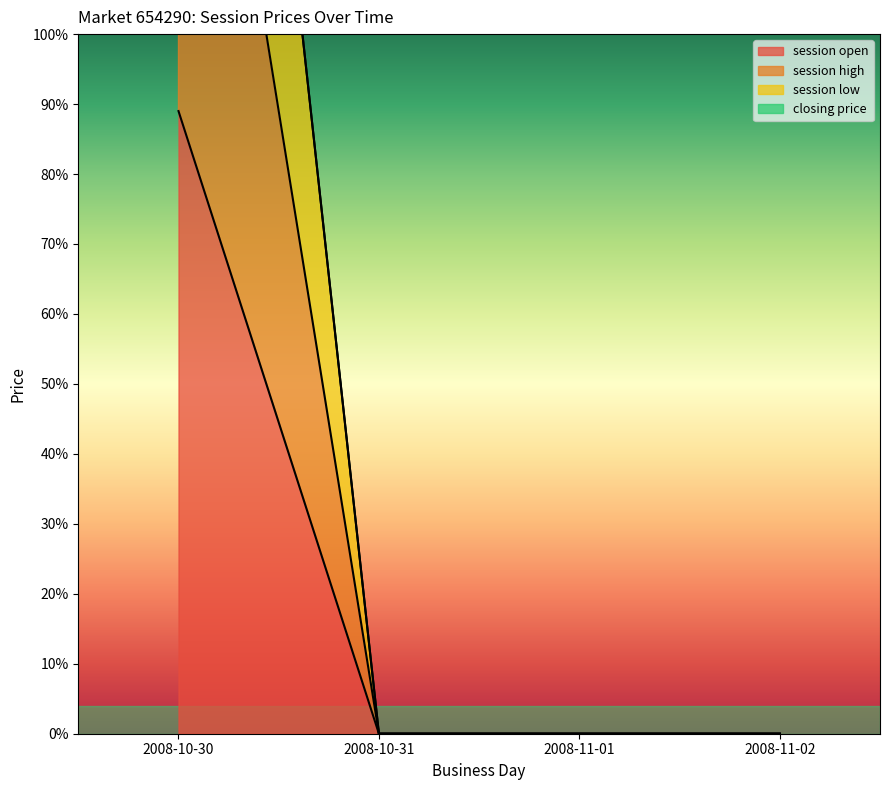

The value of session low at 2008-10-31 is 0. True or false?

True